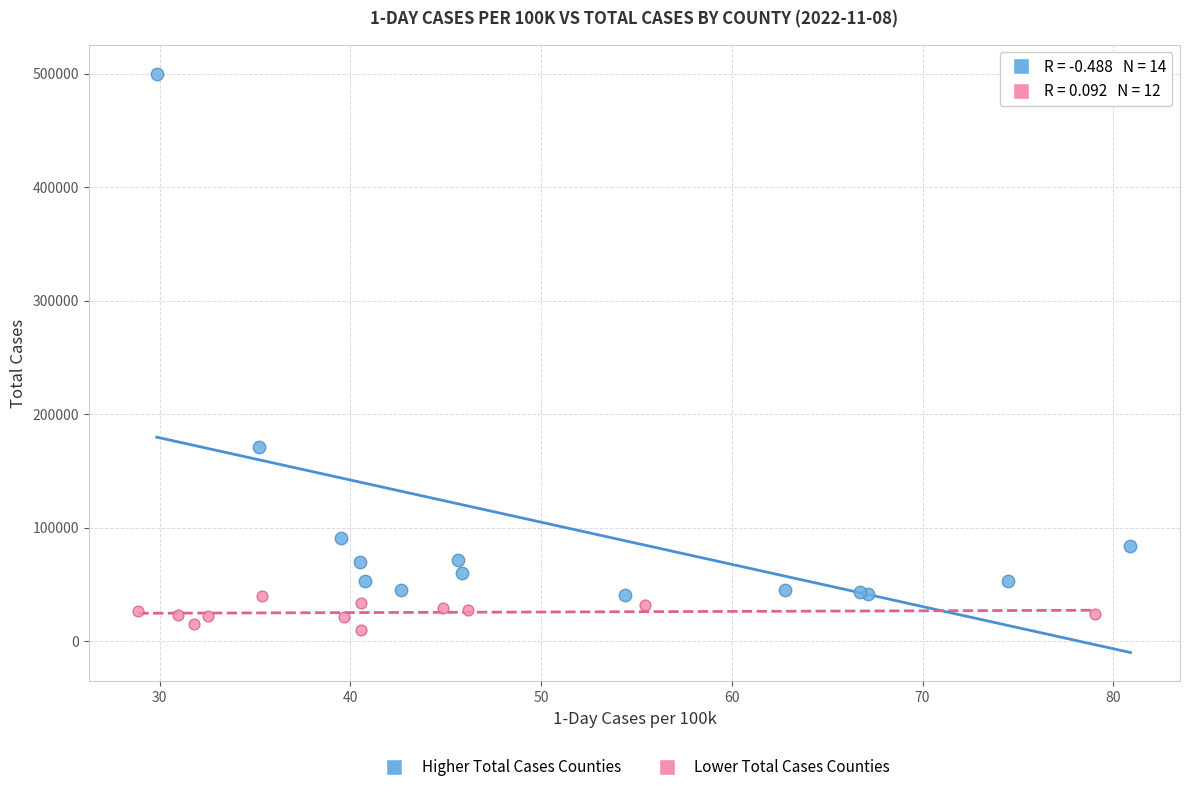

Which series has the widest spread of Y values?

Higher Total Cases Counties